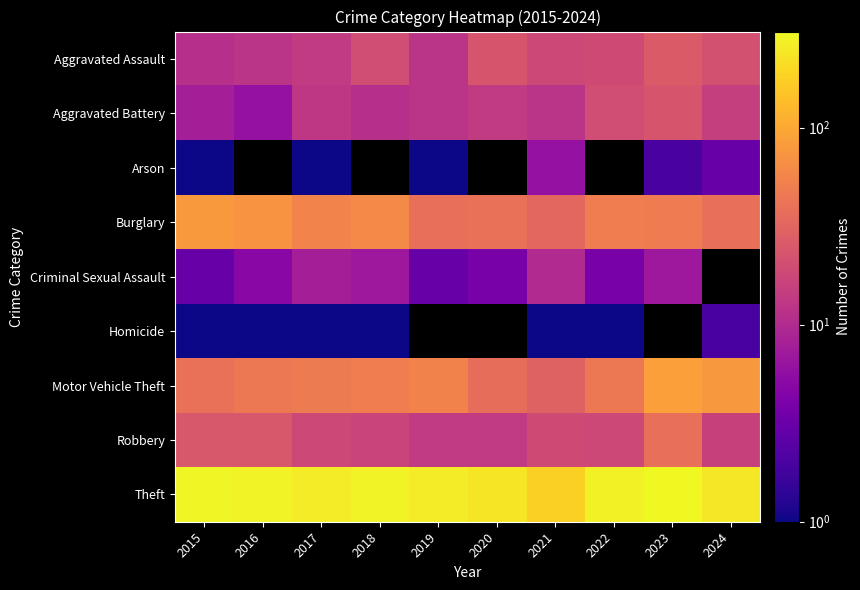

At which category does the chart reach its minimum across all series?

2015